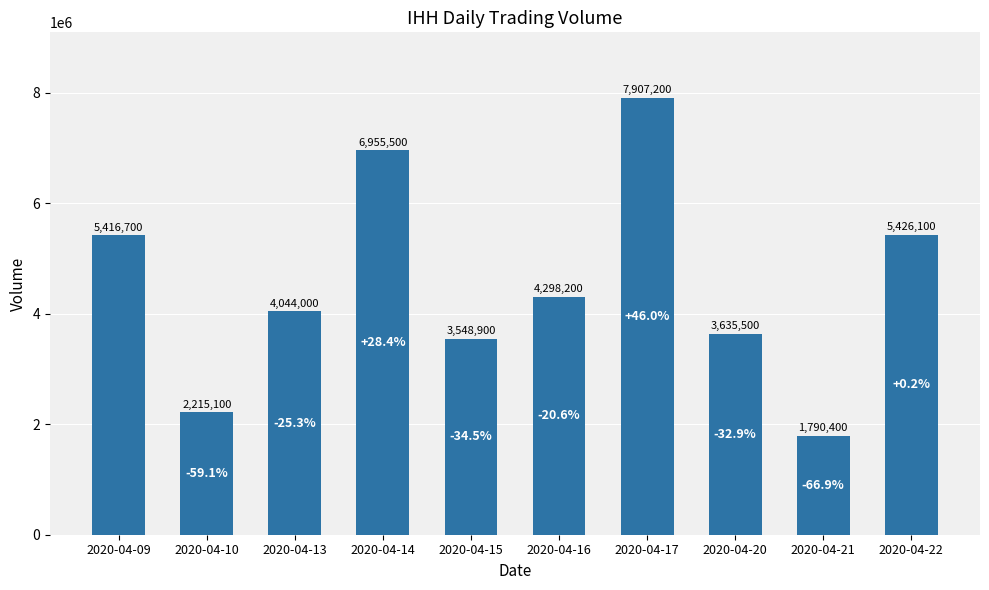

Approximately how many times larger is the value at 2020-04-21 compared to 2020-04-22?

0.3